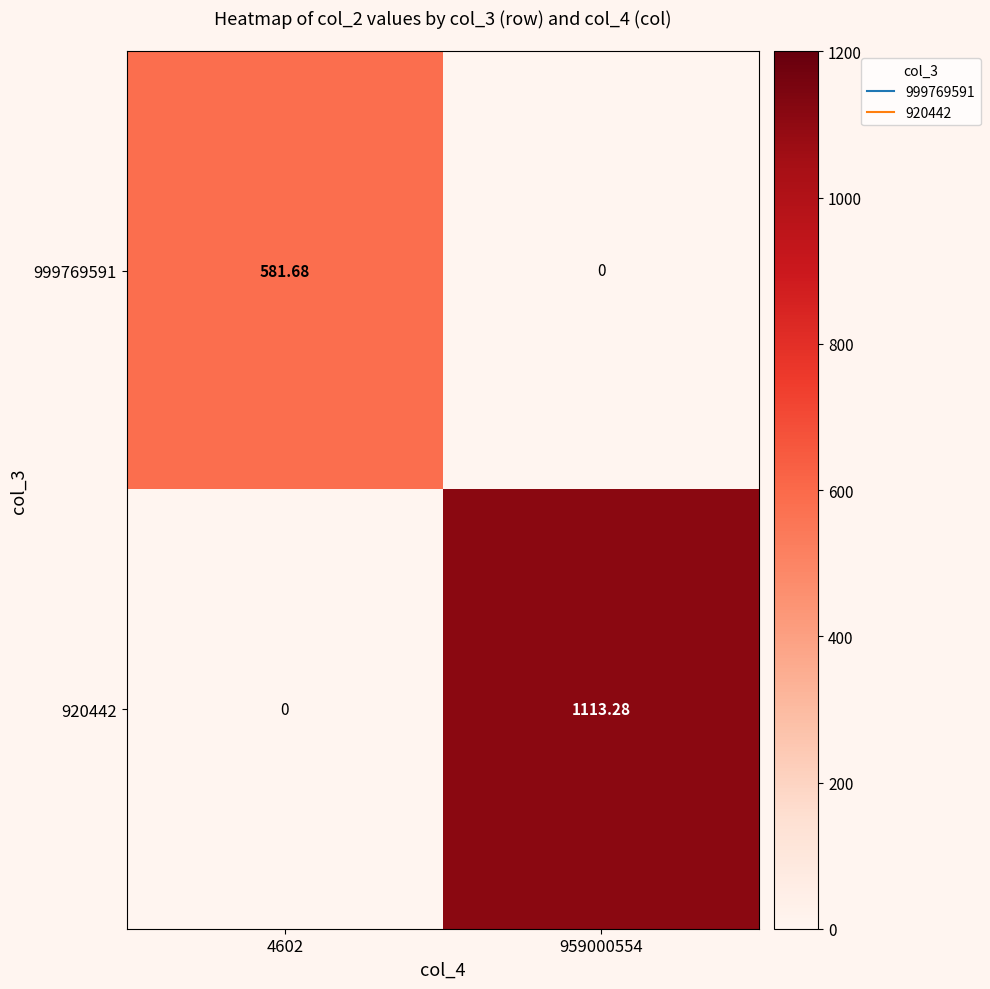

List the series in order of their peak value, lowest first.

999769591, 920442